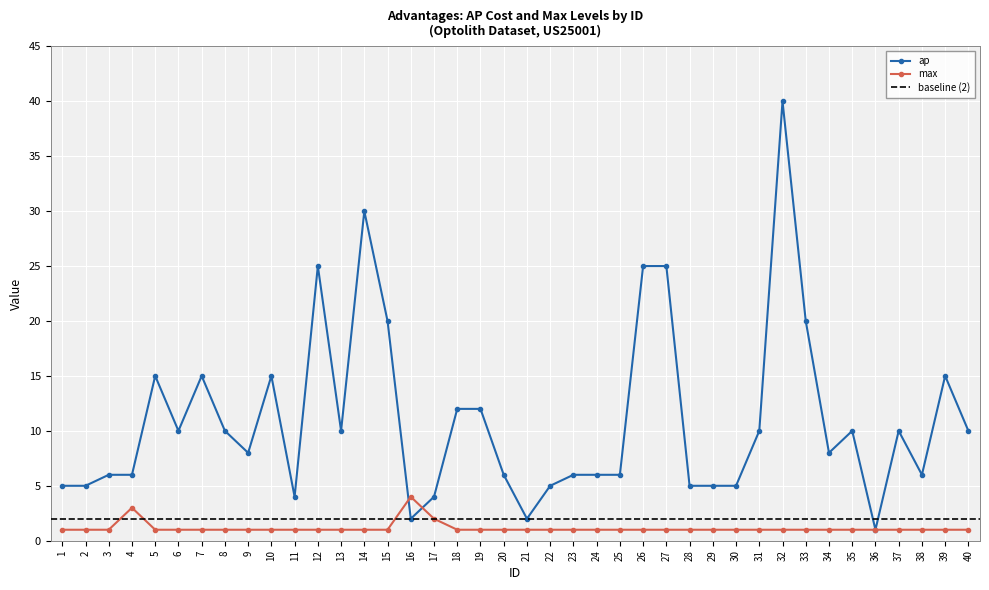

Rank the series by their maximum value, from lowest to highest.

max, ap